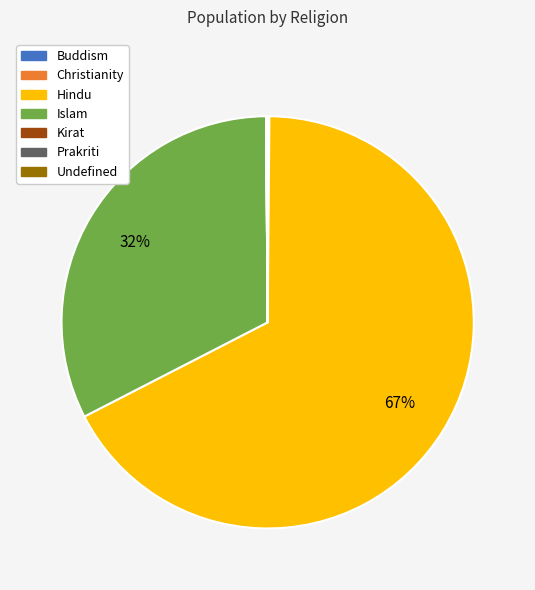

To the nearest percent, what is the average slice percentage?

14%